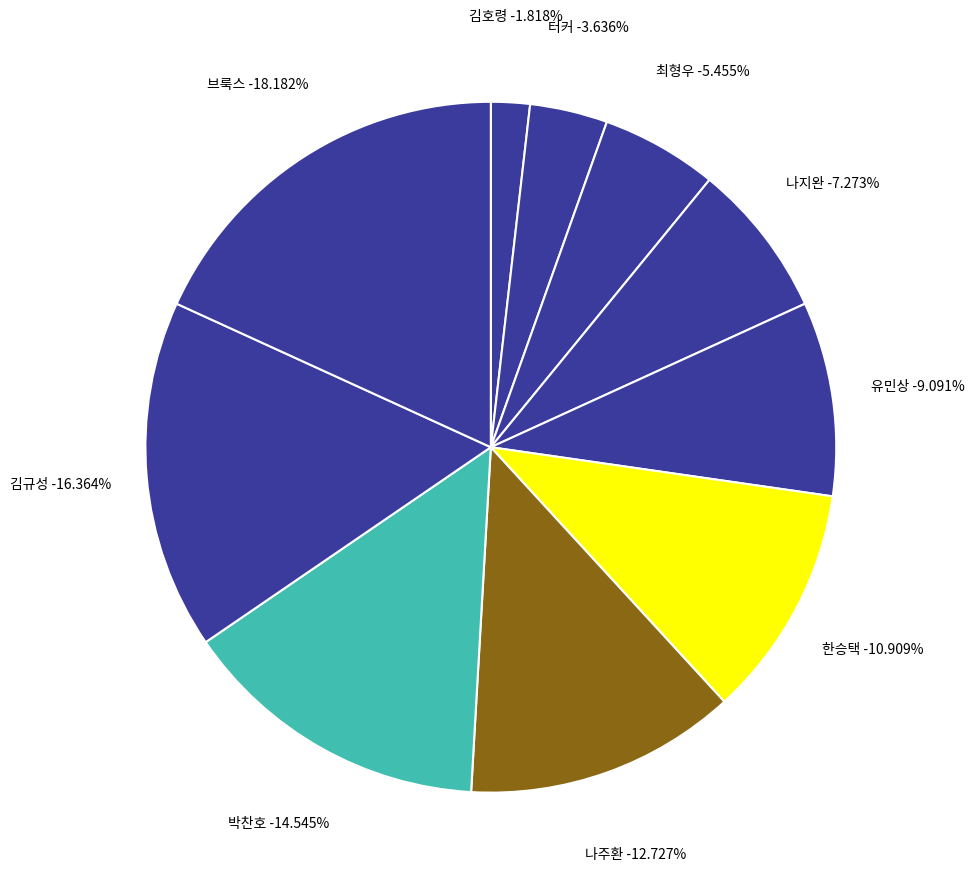

Which category has the smallest portion of the pie?

김호령